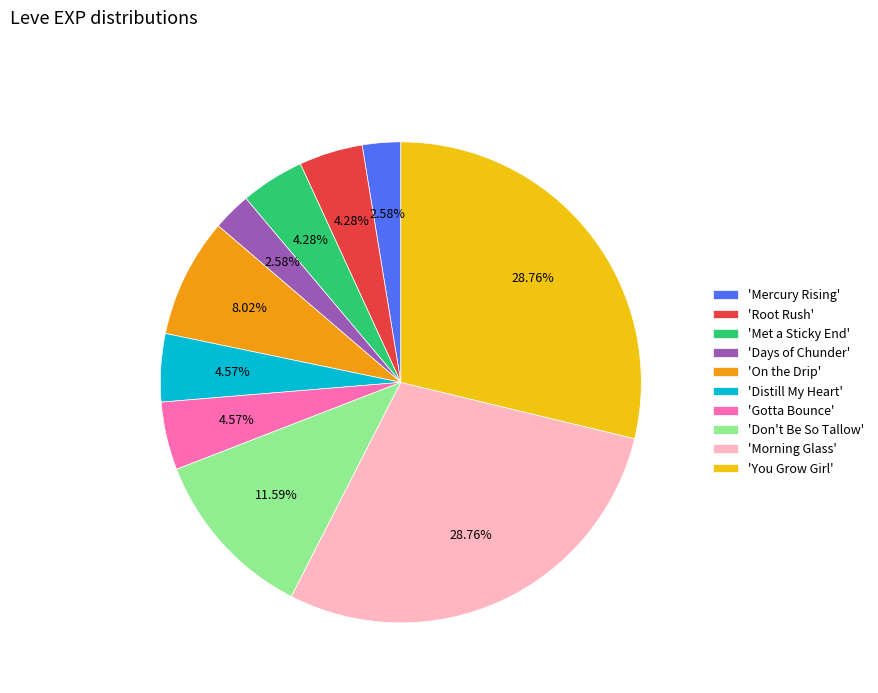

Approximately how many times larger is the value at 'Distill My Heart' compared to 'Gotta Bounce'?

1.0